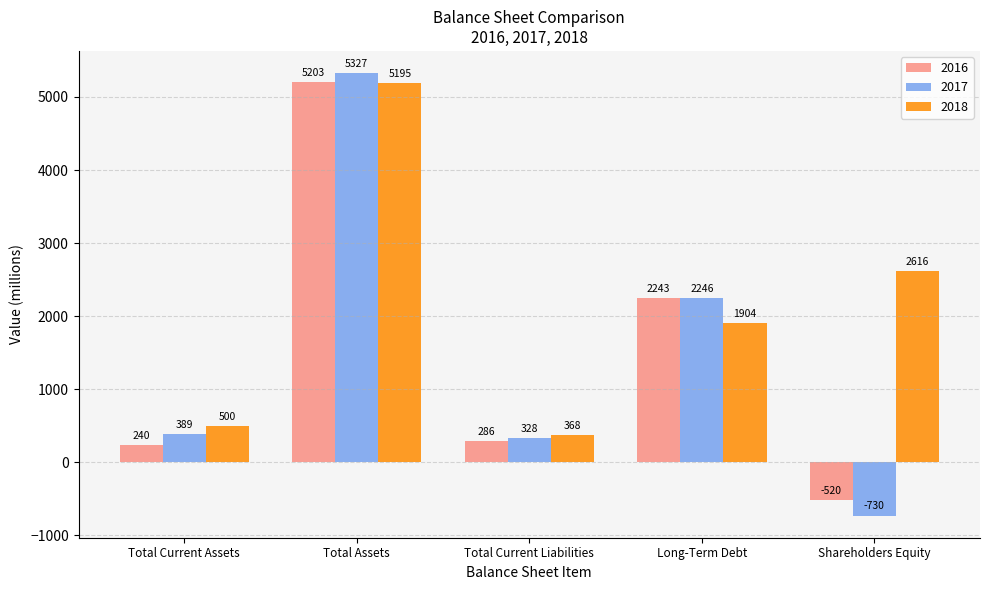

Which series has the largest range (max minus min)?

2017